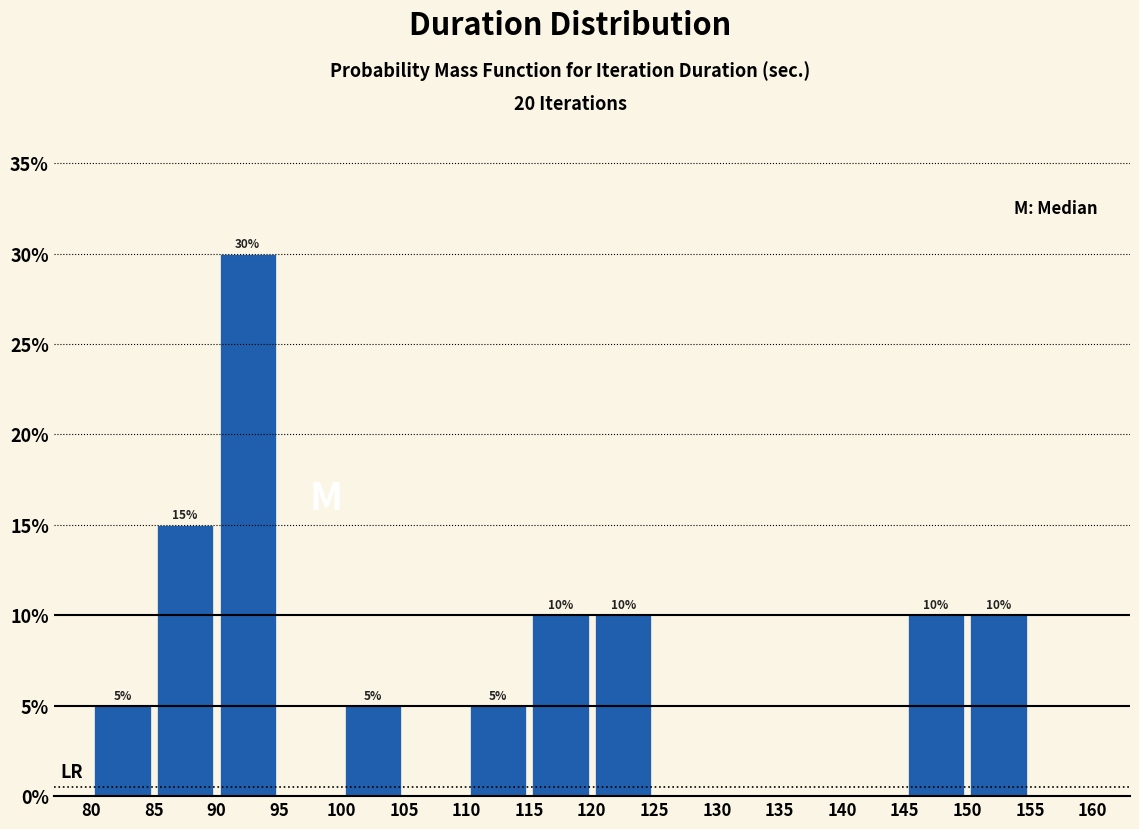

Which range on the x-axis has the tallest bar?

90 to 95